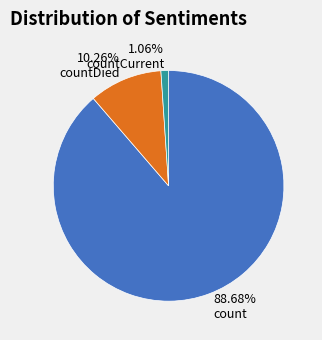

Which category accounts for the majority?

88.68% count